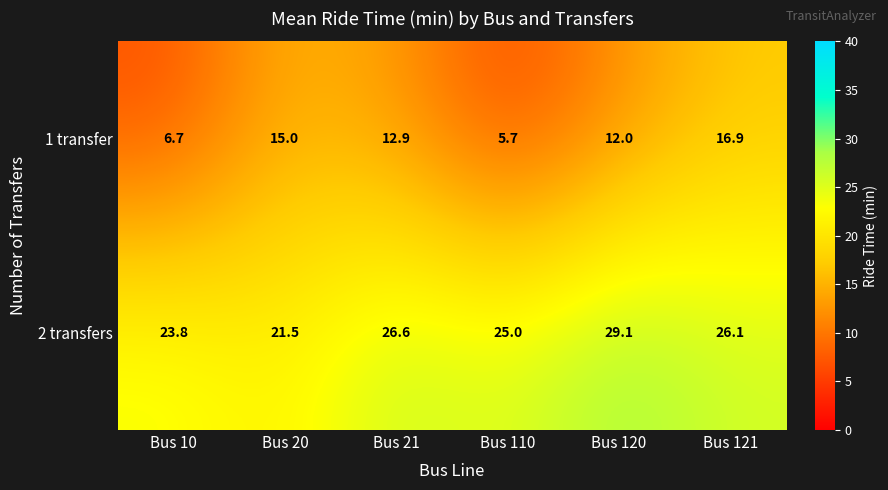

Where does the 1 transfer series first go above 12?

Bus 20